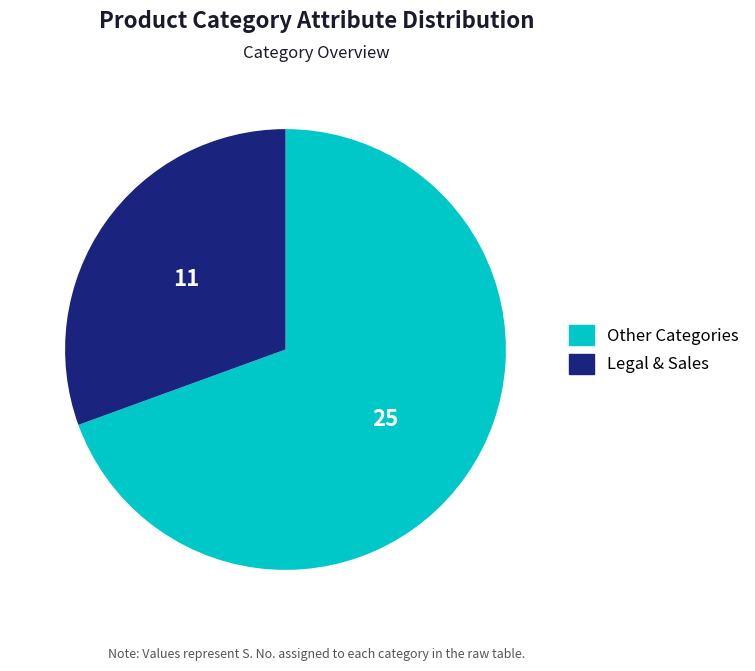

Does Other Categories represent more than half of the total?

Yes